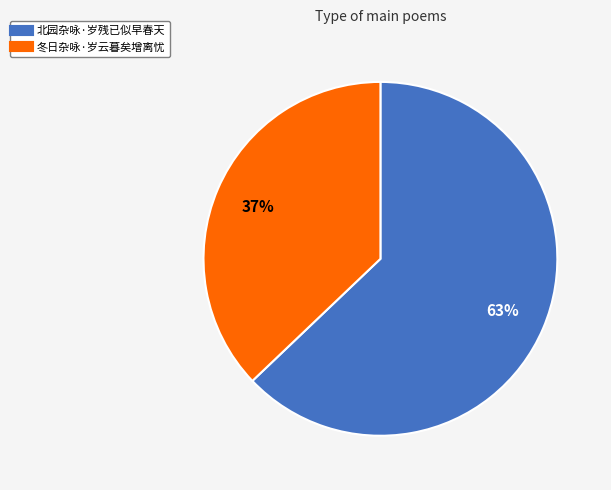

Which slice is the smallest?

冬日杂咏·岁云暮矣增离忧